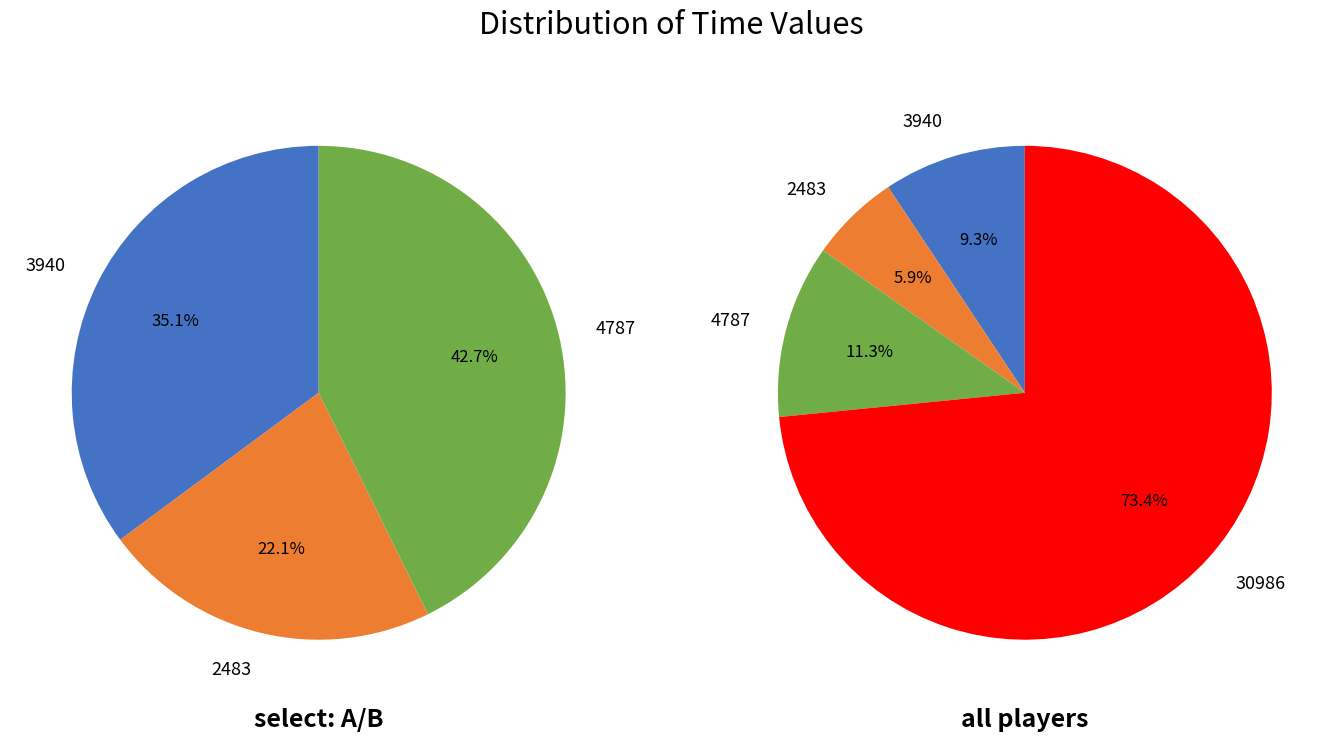

To the nearest percent, what is the difference between the largest and smallest slice percentages?

68%